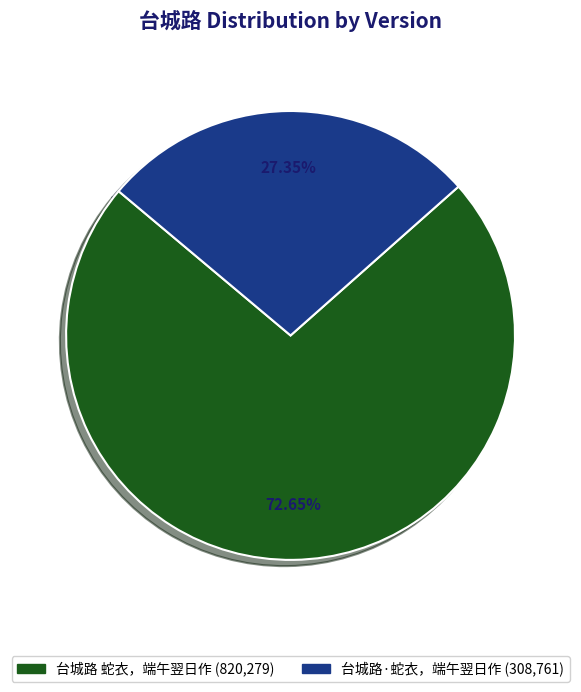

Is it true that 台城路 蛇衣，端午翌日作 is 73% of the pie?

True